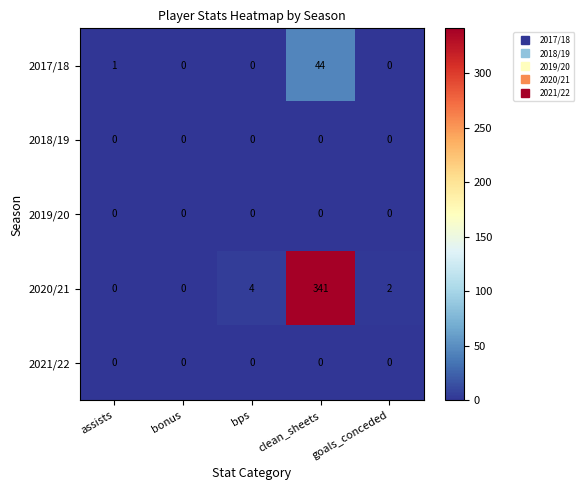

Between bonus and bps, which series saw the biggest shift?

2020/21